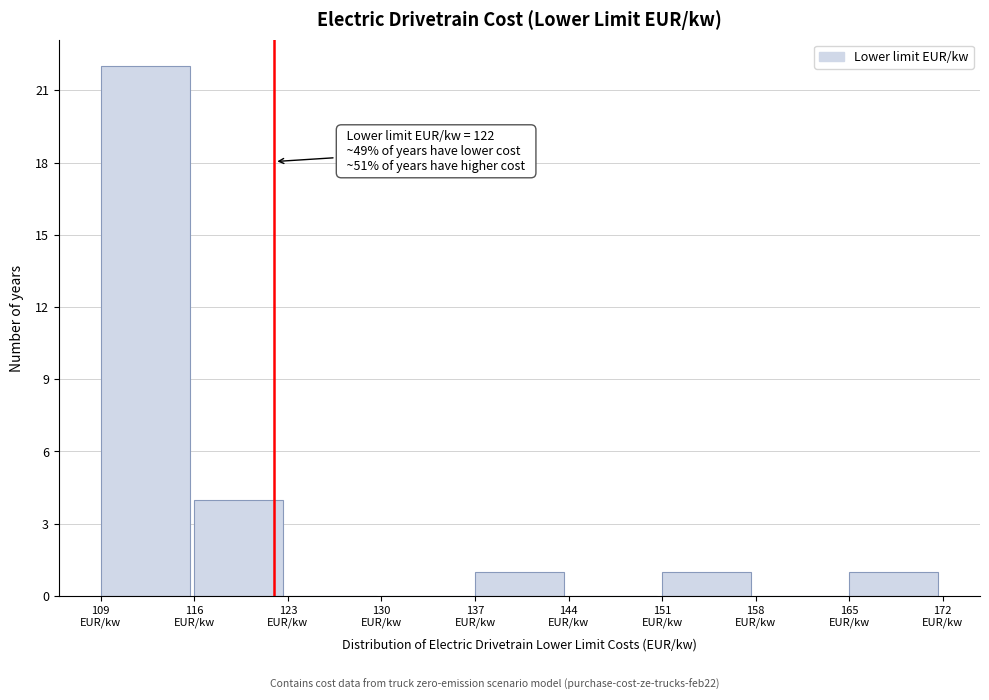

Which range on the x-axis has the tallest bar?

109 to 116